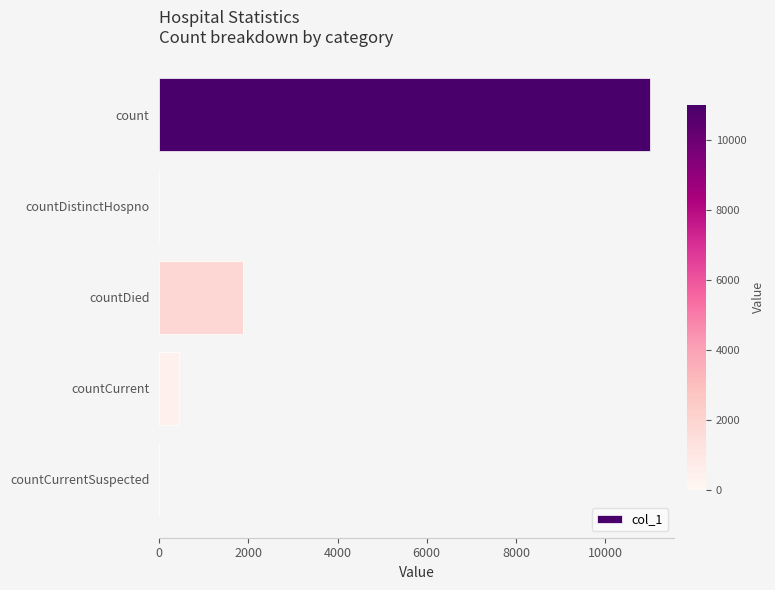

How many categories are shown in the chart?

5